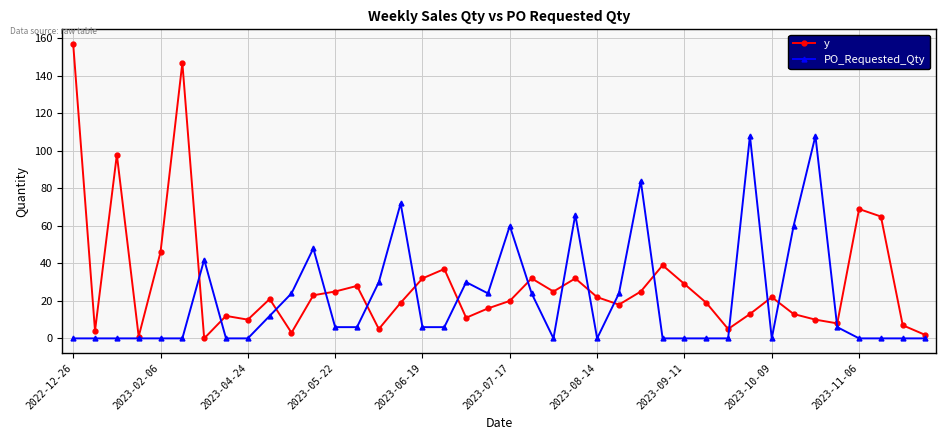

How many interior local valleys does the y series have?

11